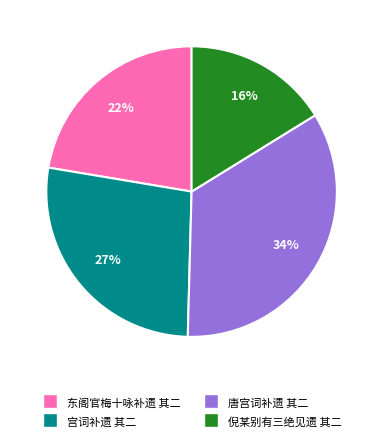

How many slices are in this pie chart?

4